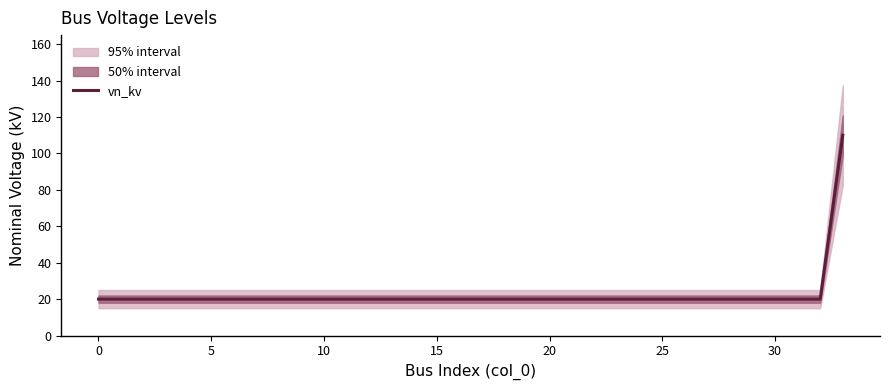

The value of vn_kv at 15 is 20. True or false?

True